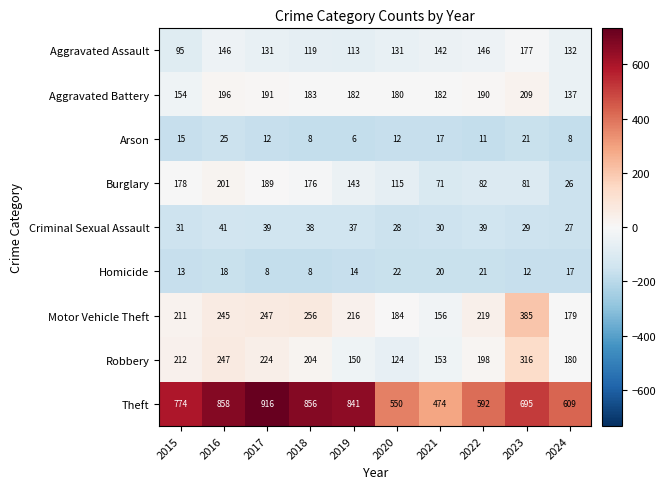

What value does the Criminal Sexual Assault series have at 2019?

37